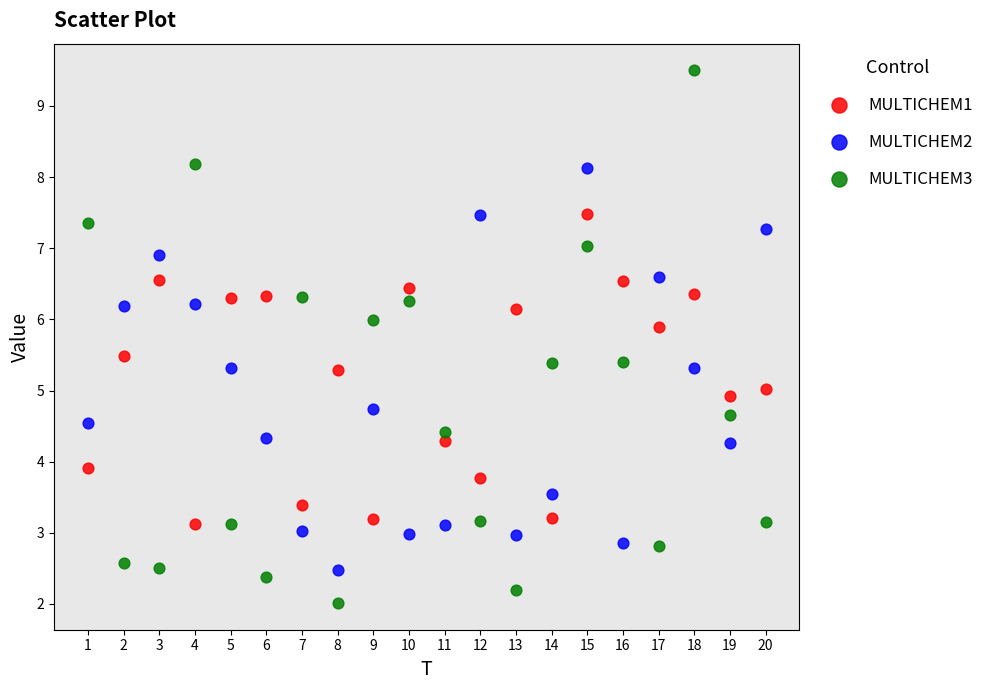

Which series reaches the maximum Y coordinate?

MULTICHEM3